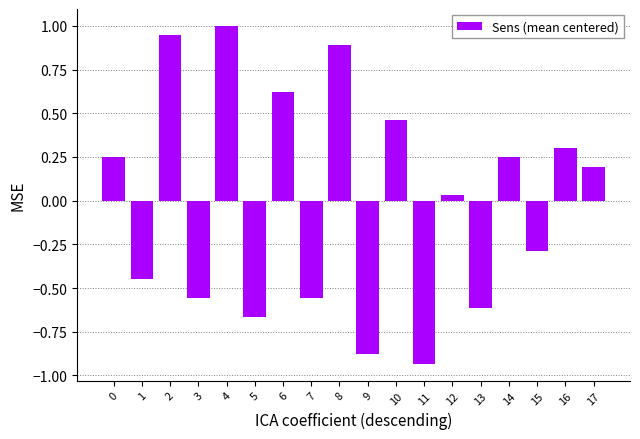

How many values exceed 0?

10